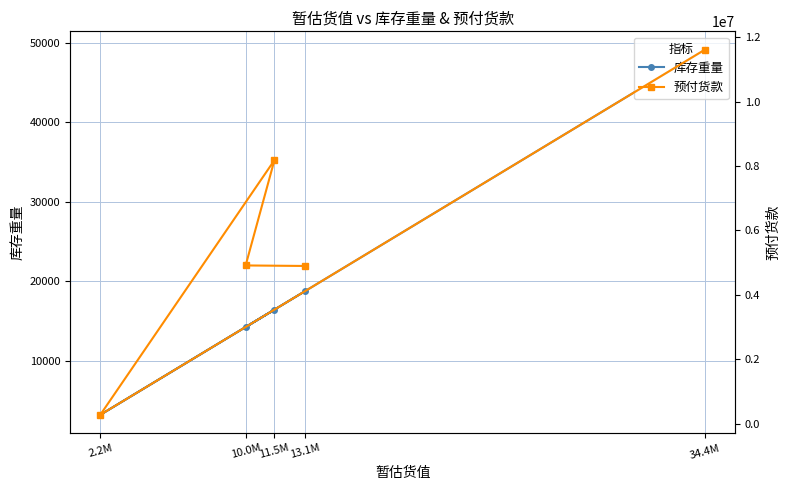

Where does the 库存重量 series first go above 16425?

11.5M